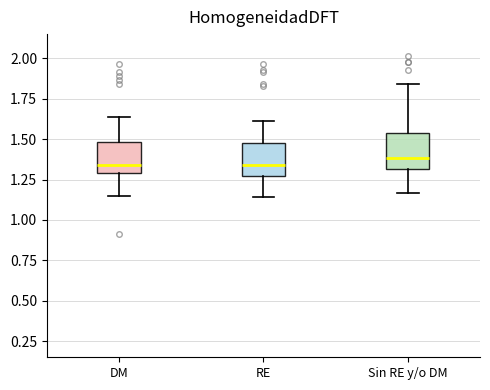

Where does the median line of the box for Sin RE y/o DM sit on the y-axis? The values are not printed on the chart, so give them approximately, as read against the axis.

1.40